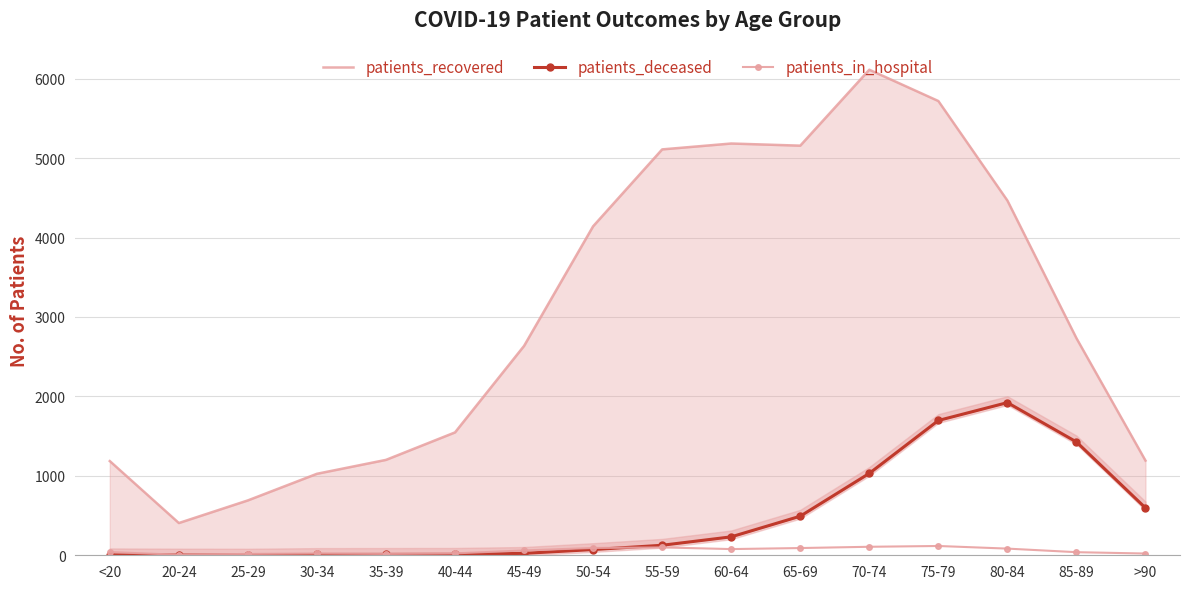

Which series changed the most between 20-24 and 35-39?

patients_recovered